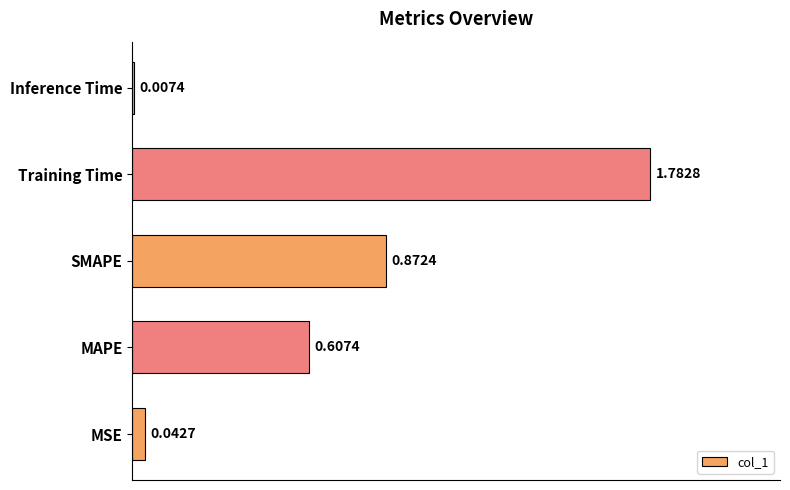

Which category has the highest value across all series?

Training Time